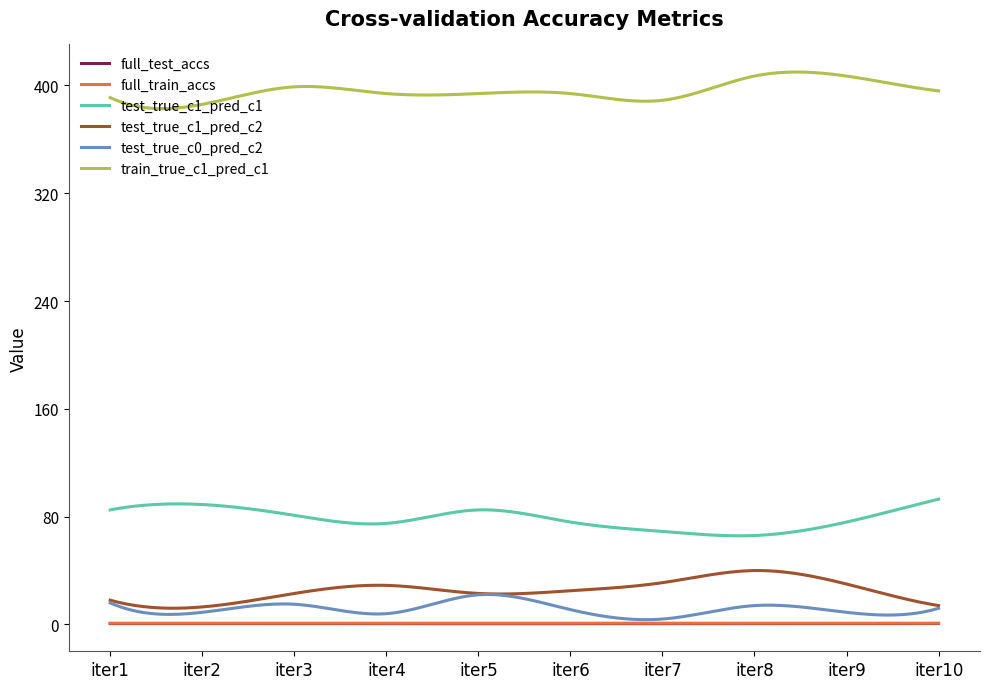

Which series has the largest total across all categories?

train_true_c1_pred_c1